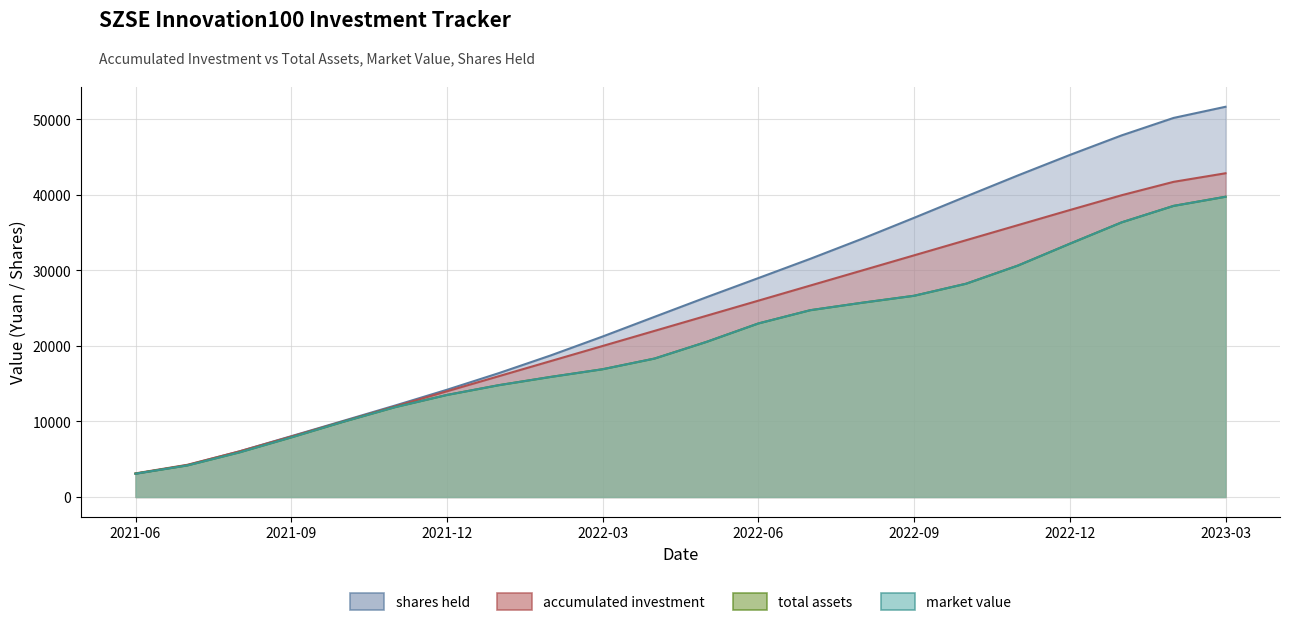

Is it true that accumulated investment equals 41732.0 at 2023-02-28?

True